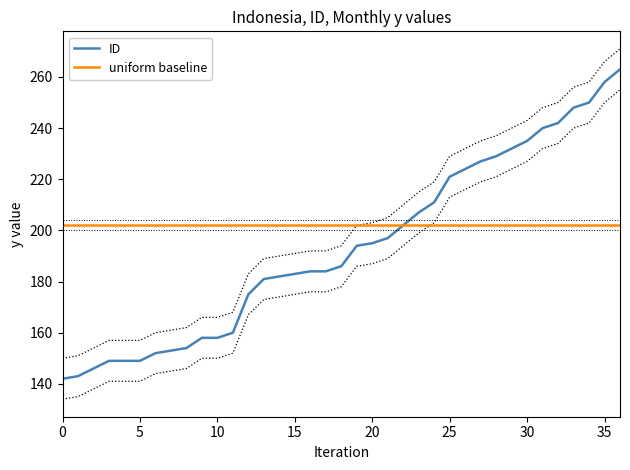

The ID series shows 55 at 20. True or false?

False